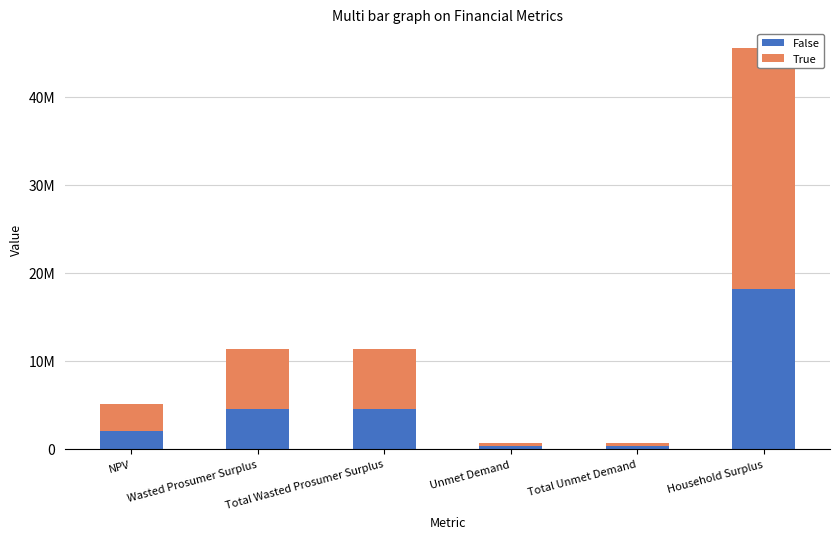

Reading right to left, list all the values displayed in this chart.

False: 18208864.5	278299.4	278299.4	4529376.4	4529376.4	2051025.3
True: 27313296.8	417449.0	417449.0	6794064.6	6794064.6	3076537.9